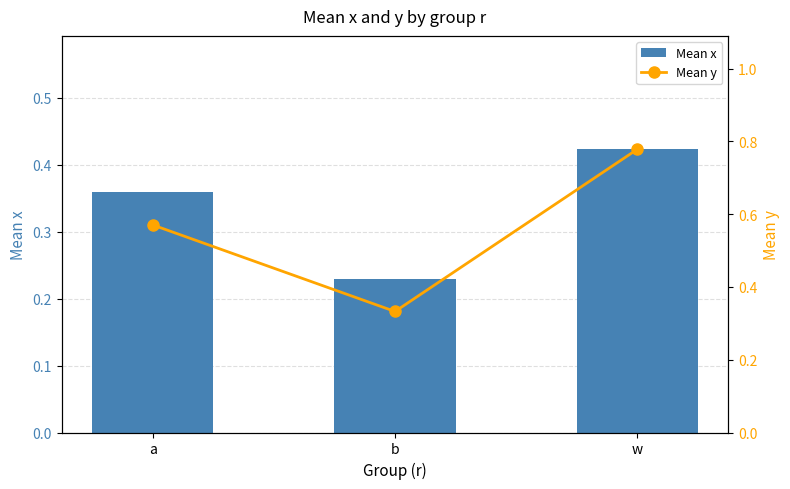

What value does the Mean x series have at a?

0.4